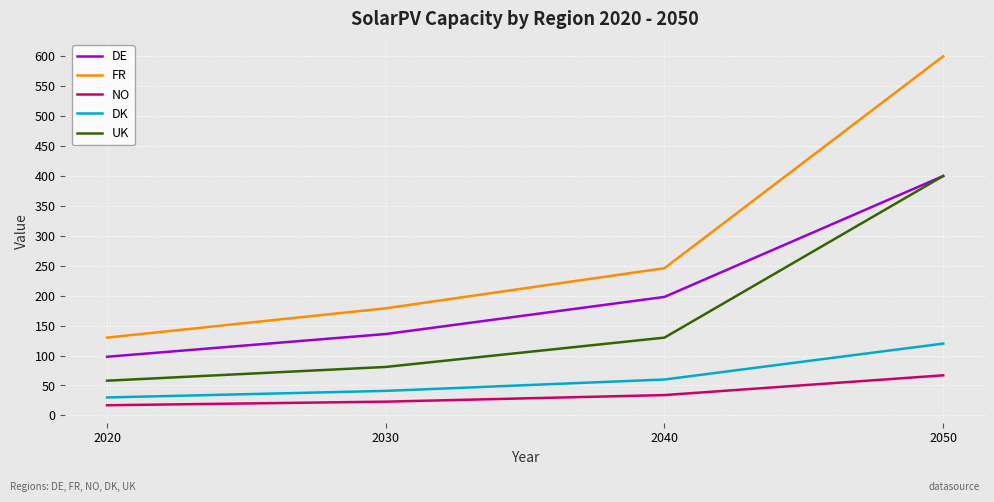

Reading right to left, extract all data points from this chart.

DE: 2050=400	2040=198	2030=136	2020=98
FR: 2050=600	2040=246	2030=179	2020=130
NO: 2050=67	2040=34	2030=23	2020=17
DK: 2050=120	2040=60	2030=41	2020=30
UK: 2050=400	2040=130	2030=81	2020=58